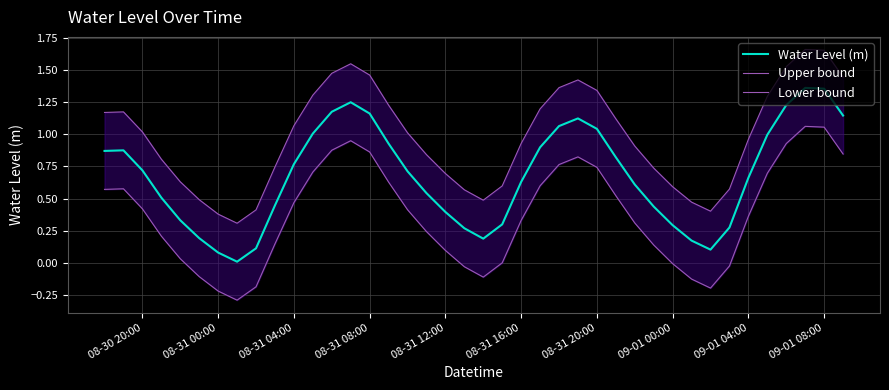

How many distinct data groups are displayed?

3